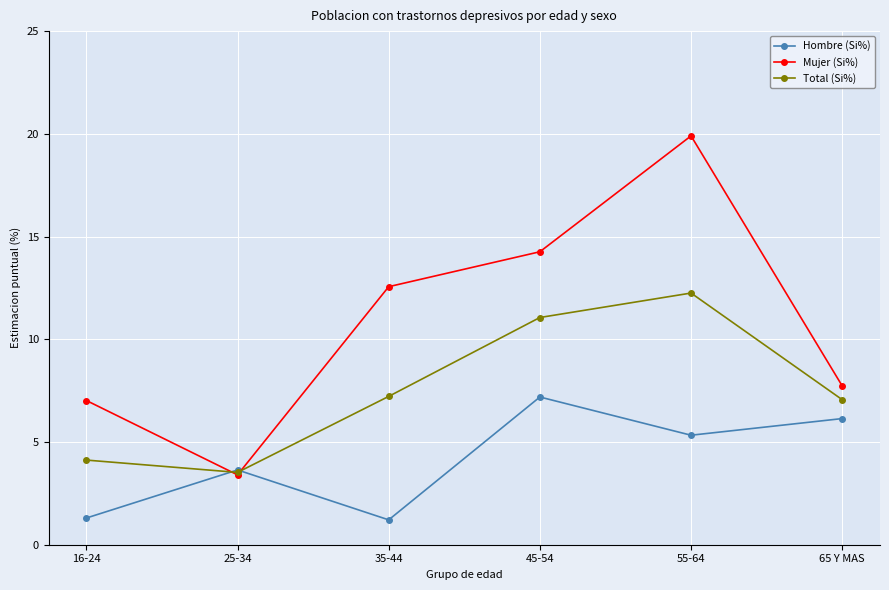

How many values in the Hombre (Si%) series exceed 5?

3